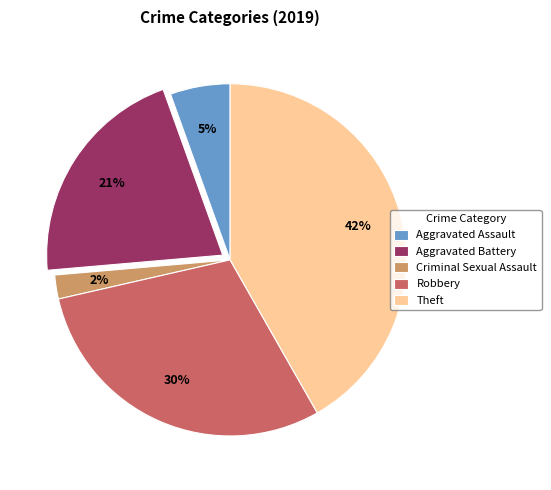

Is it true that Theft is 42% of the pie?

True